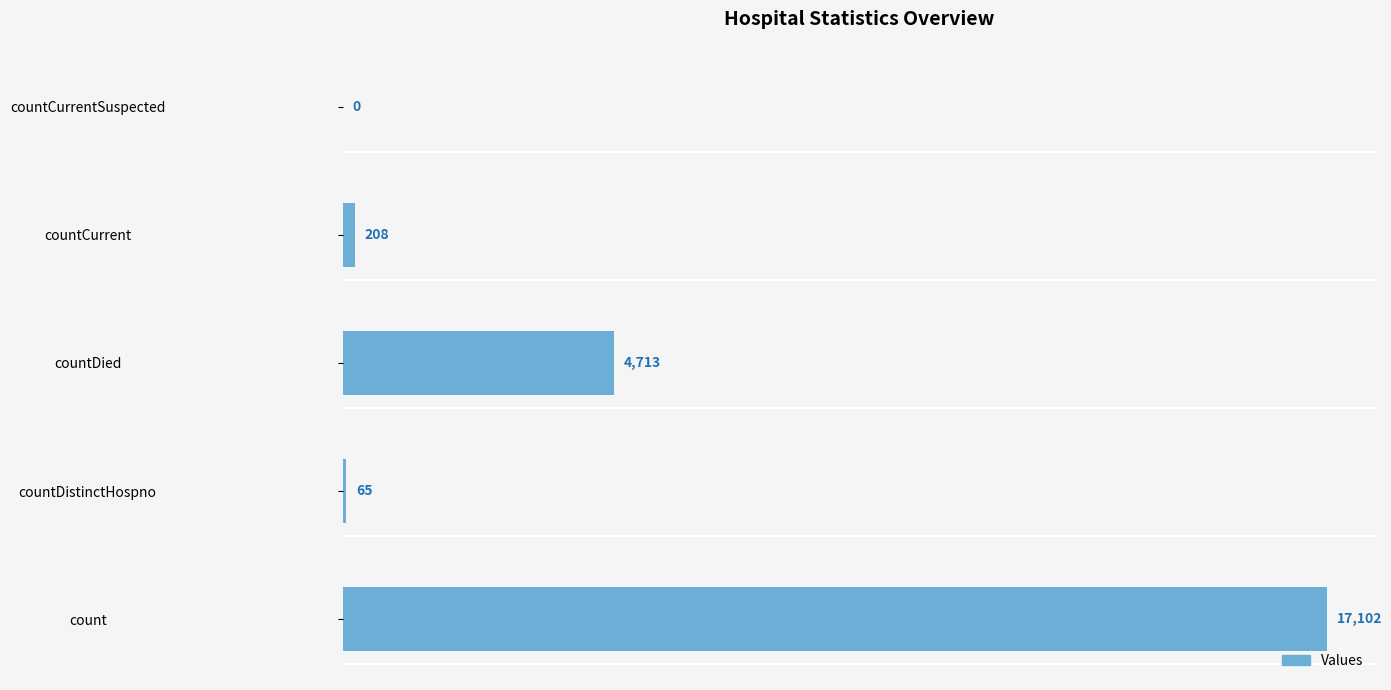

Between countCurrentSuspected and countDied, which is larger?

countDied